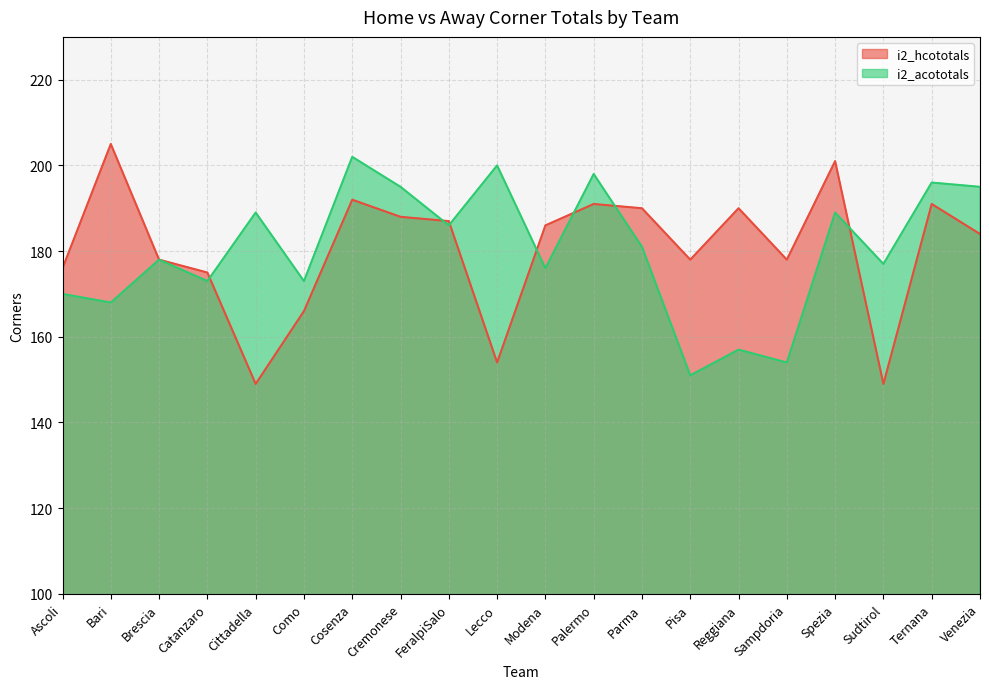

Which category has the highest value in the i2_acototals series?

Cosenza